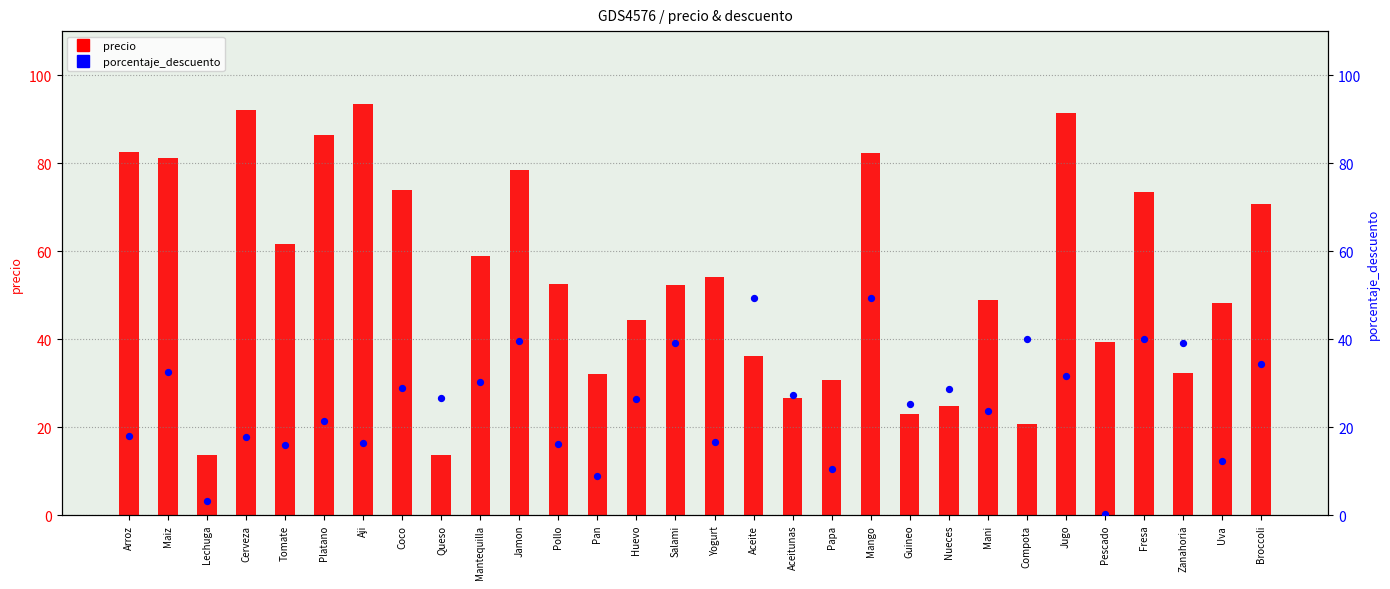

Which series contains the lowest Y value?

porcentaje_descuento